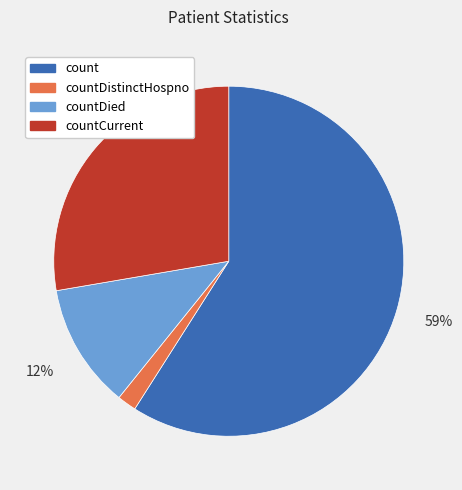

Rank the categories by value from highest to lowest.

count, countCurrent, countDied, countDistinctHospno